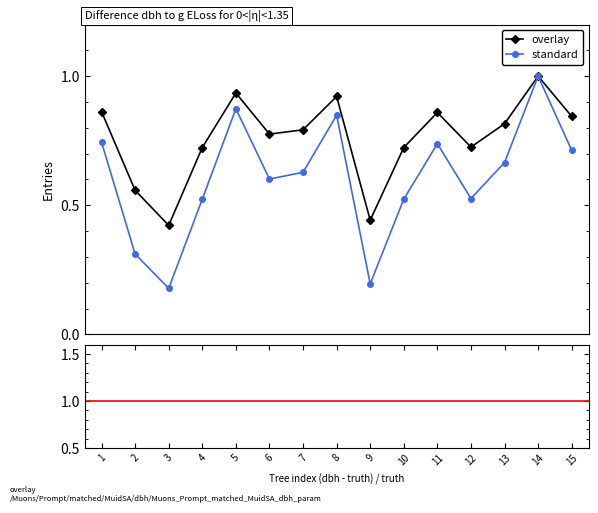

List the series in order of their peak value, lowest first.

overlay, standard